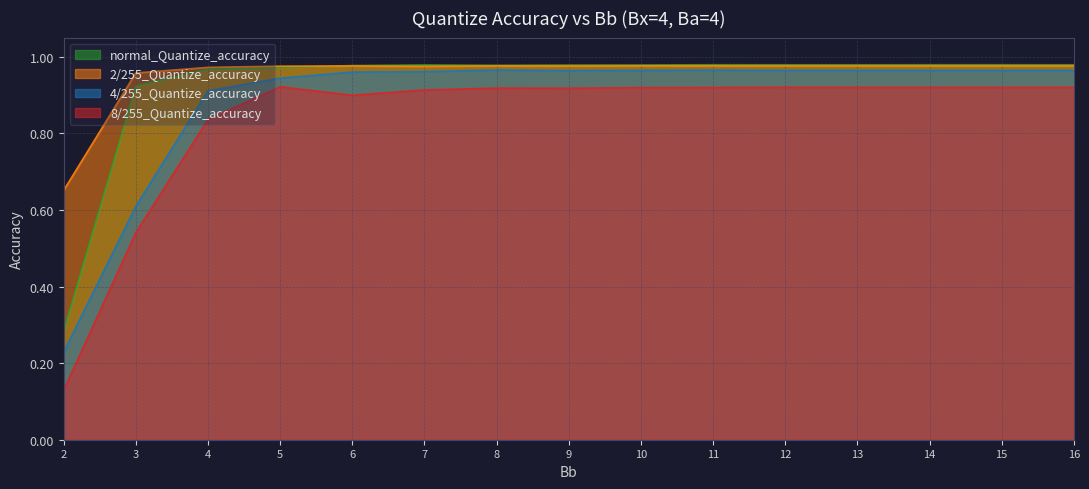

What value does the 2/255_Quantize_accuracy series have at 5?

1.0